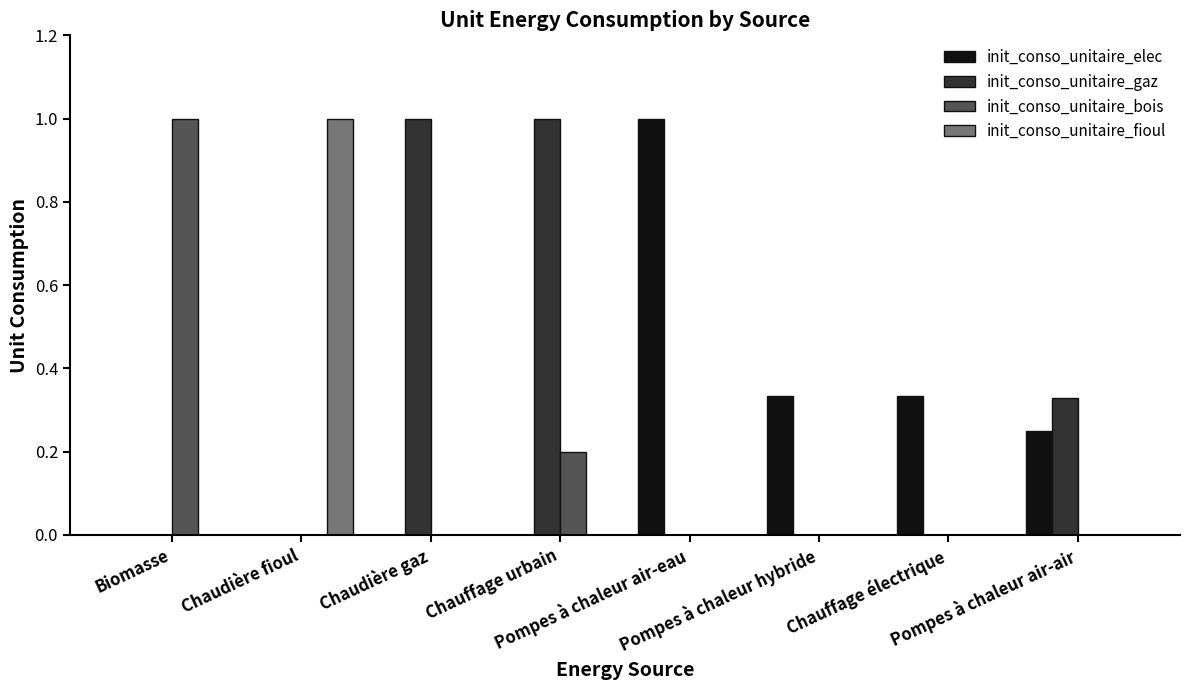

Which series has the largest total across all categories?

init_conso_unitaire_gaz